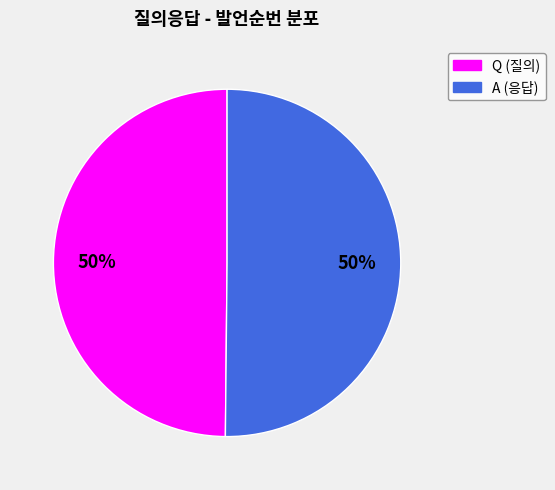

Combined, do Q and A account for over 50%?

Yes